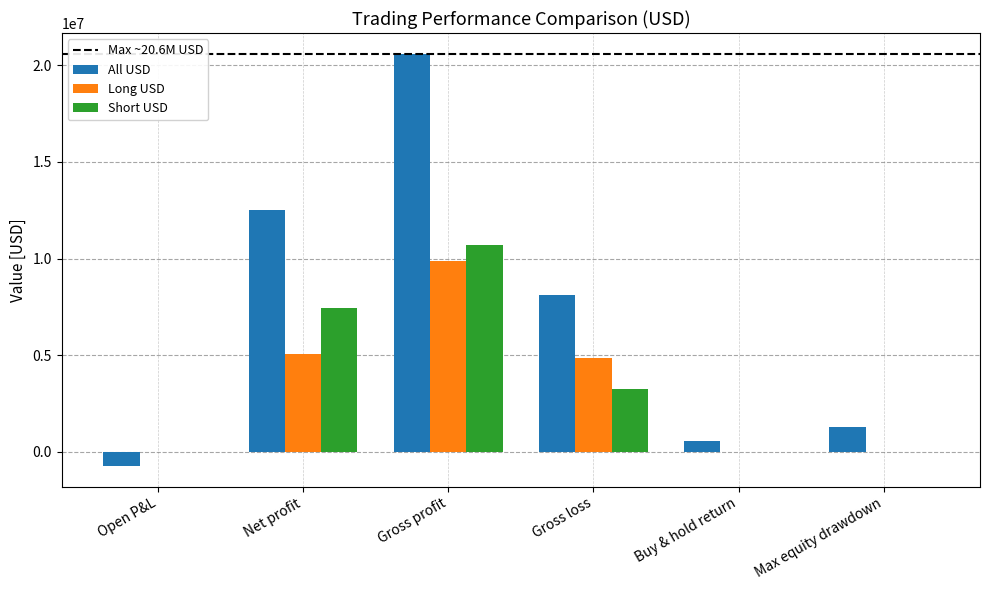

What is the sum of all Long USD values?

19787361.1